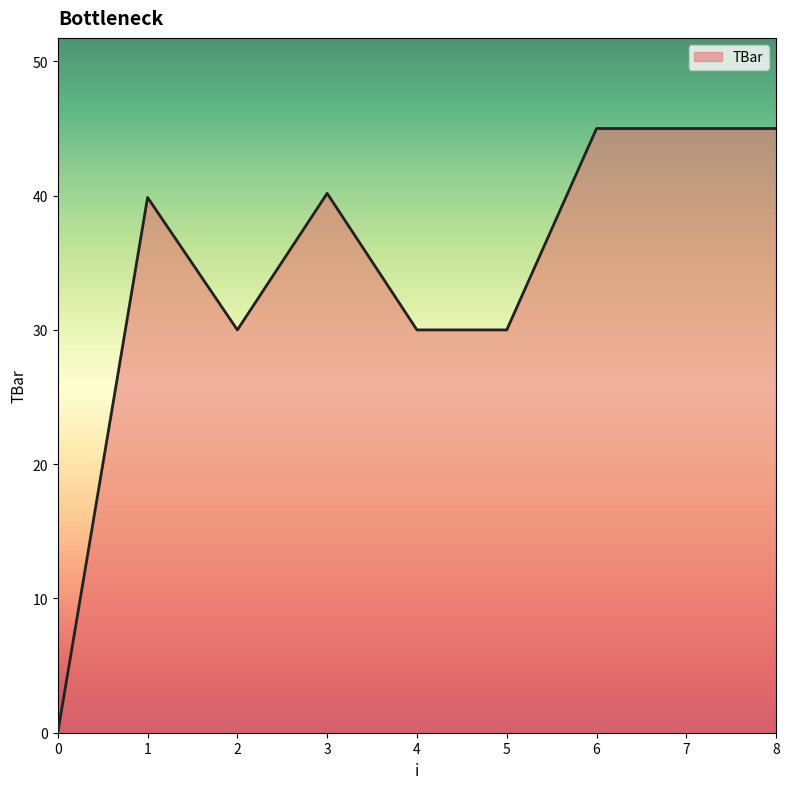

What is the sum of the values at 6 and 1?

84.9